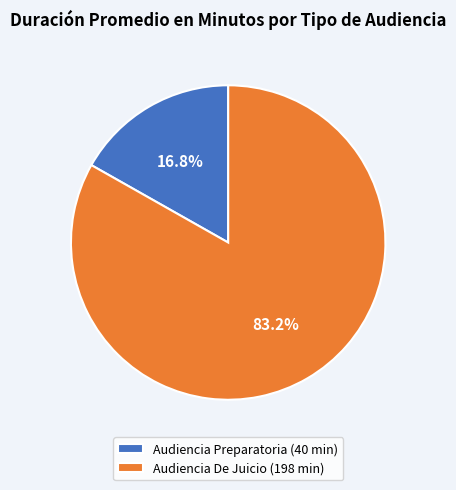

Is the sum of Audiencia De Juicio and Audiencia Preparatoria greater than half?

Yes